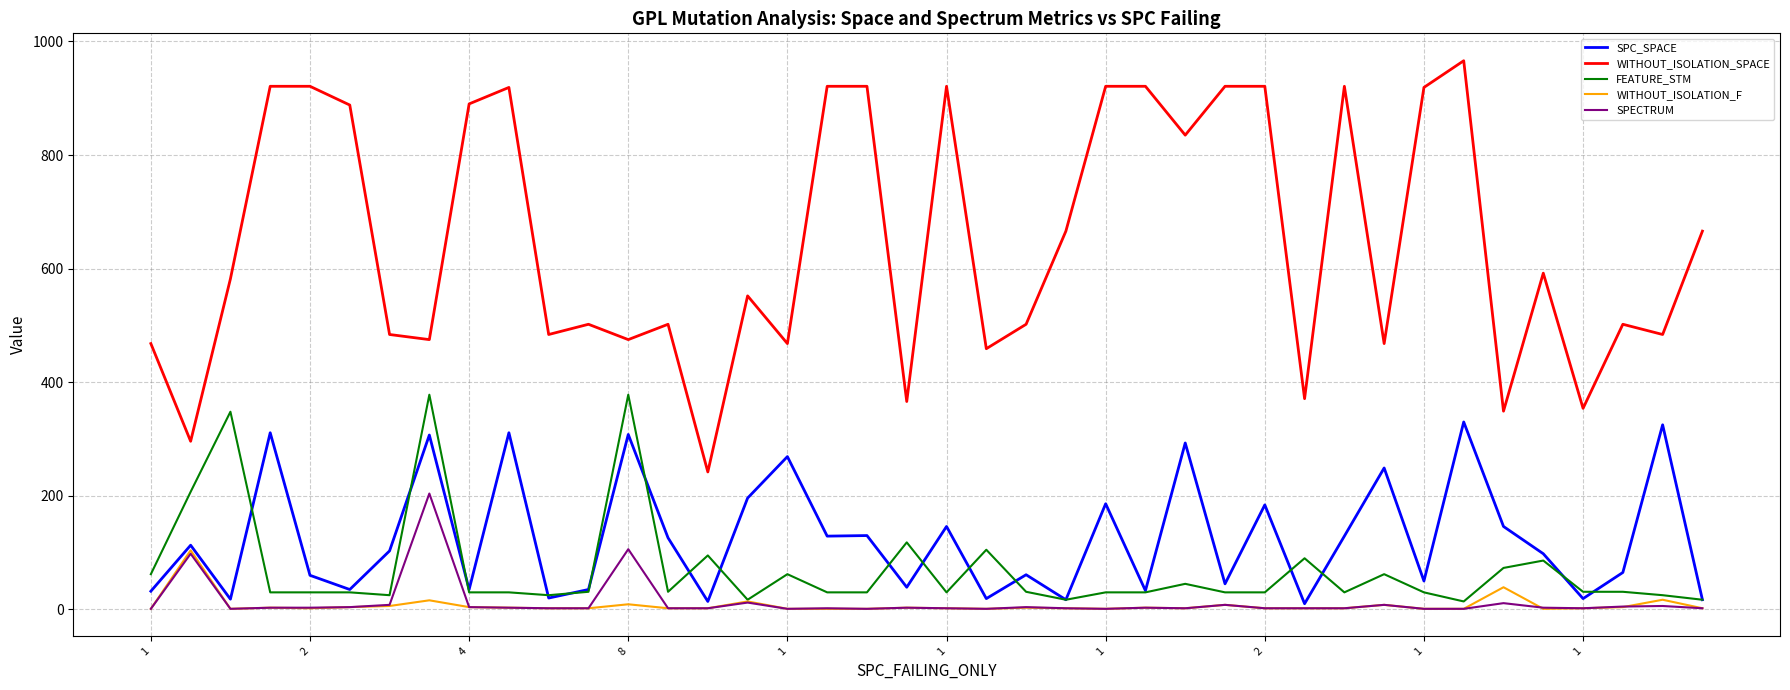

What is the minimum value for WITHOUT_ISOLATION_SPACE?

242